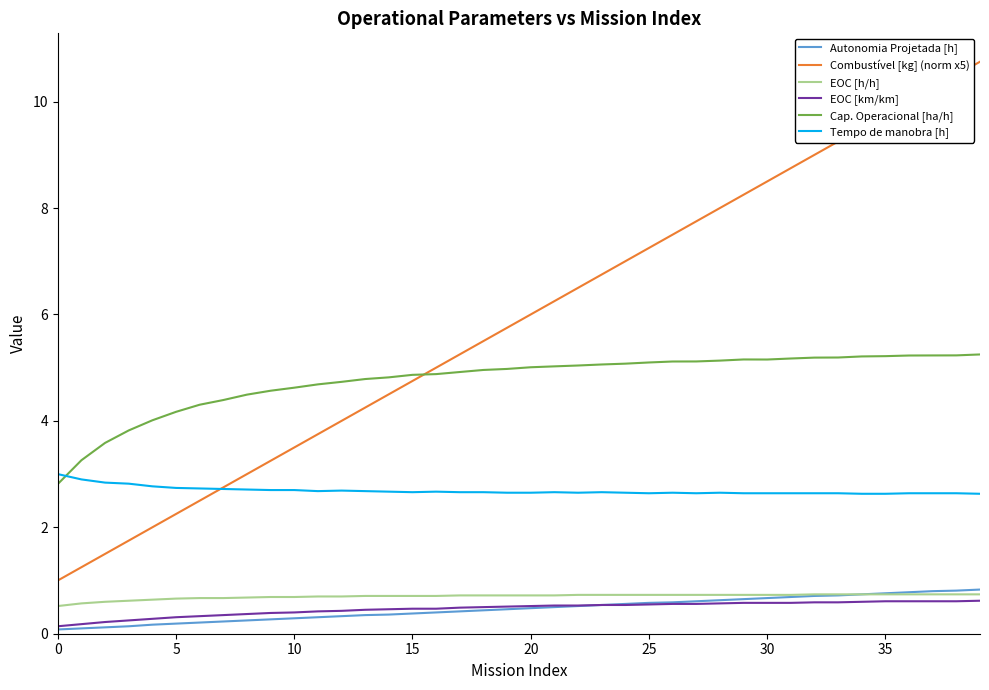

Which series has the largest range (max minus min)?

Combustível [kg] (norm x5)